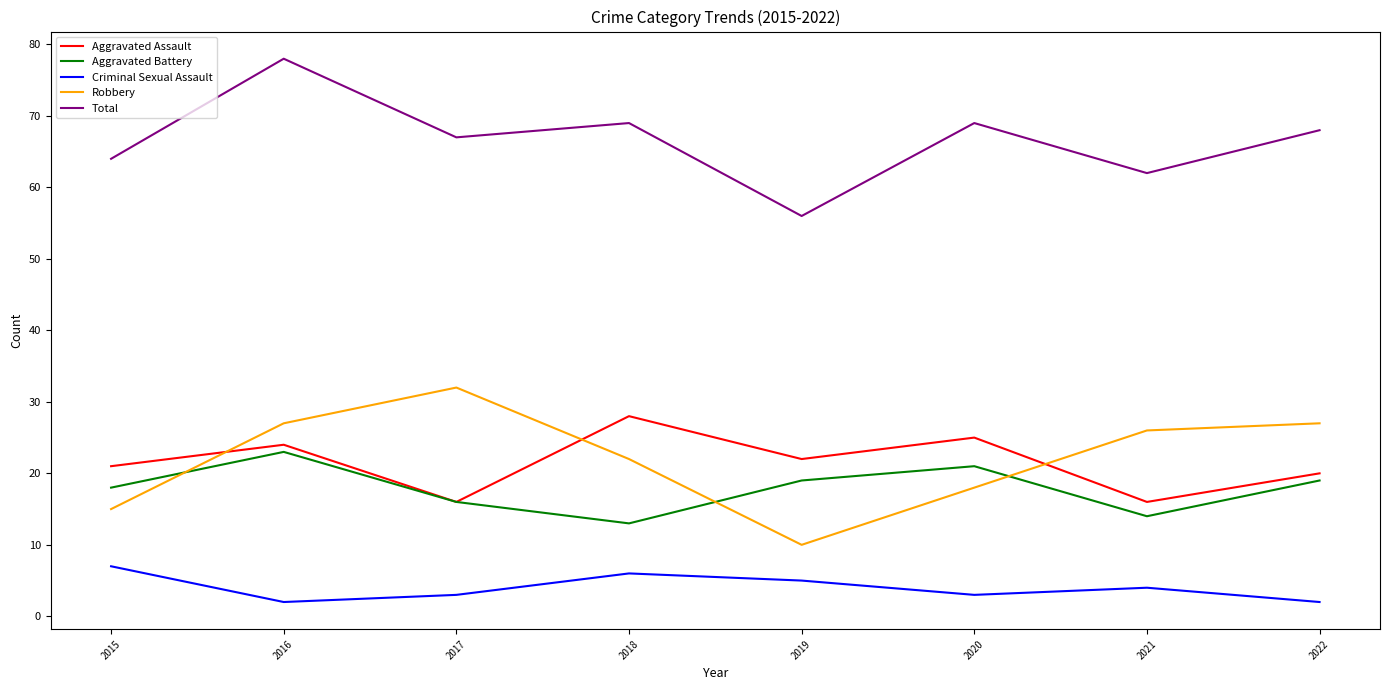

Rank the series by their maximum value, from lowest to highest.

Criminal Sexual Assault, Aggravated Battery, Aggravated Assault, Robbery, Total